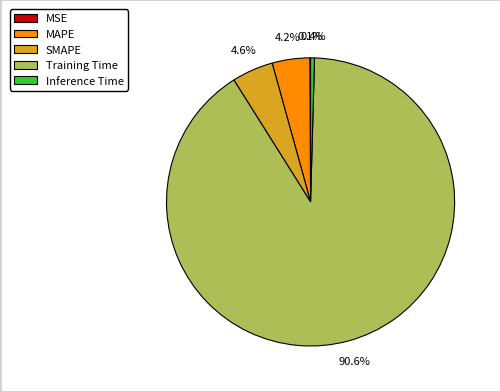

True or false: Inference Time accounts for 0% of the total.

True